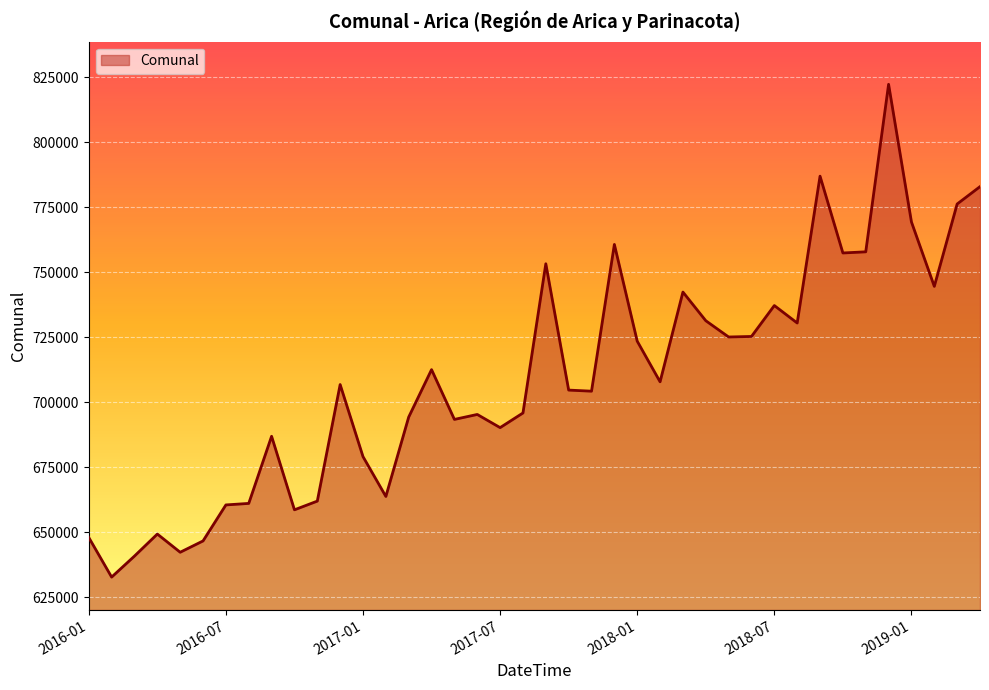

What is the smallest value displayed?

632678